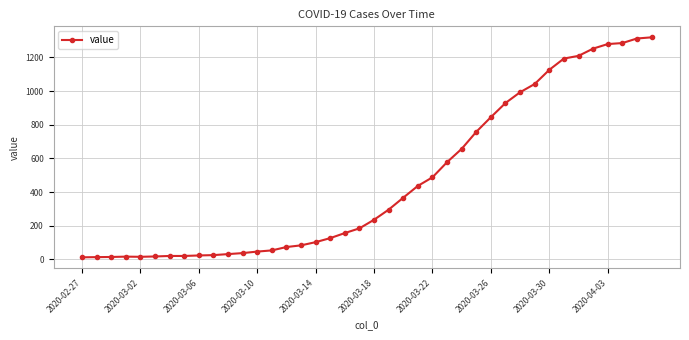

What is the difference between the maximum and minimum values?

1306